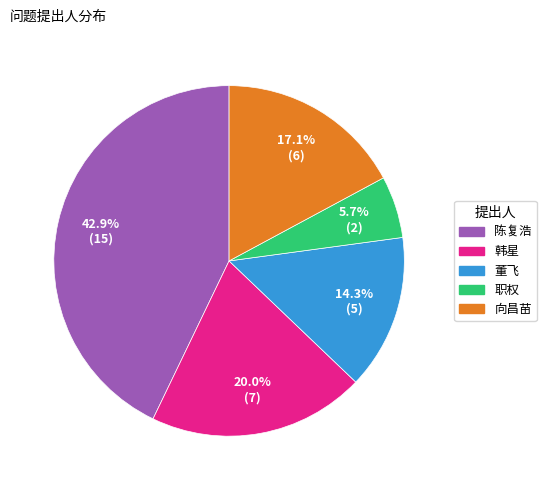

To the nearest percent, what is the average slice percentage?

20%